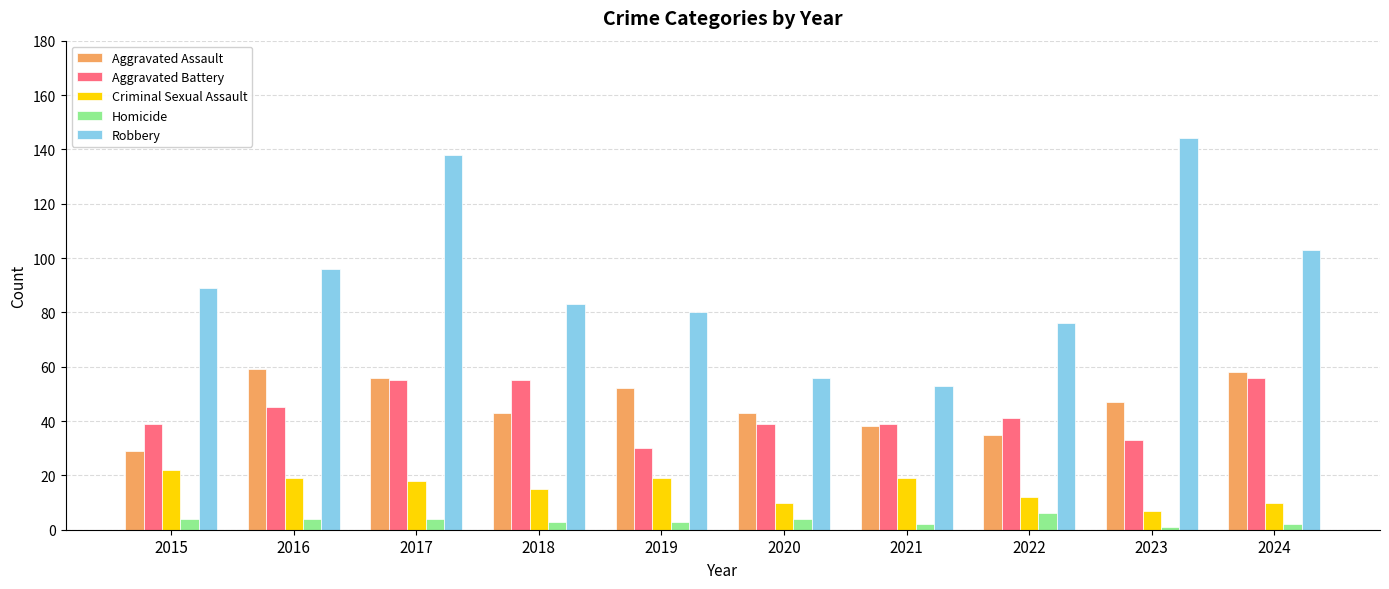

Read the Robbery value at 2016.

96